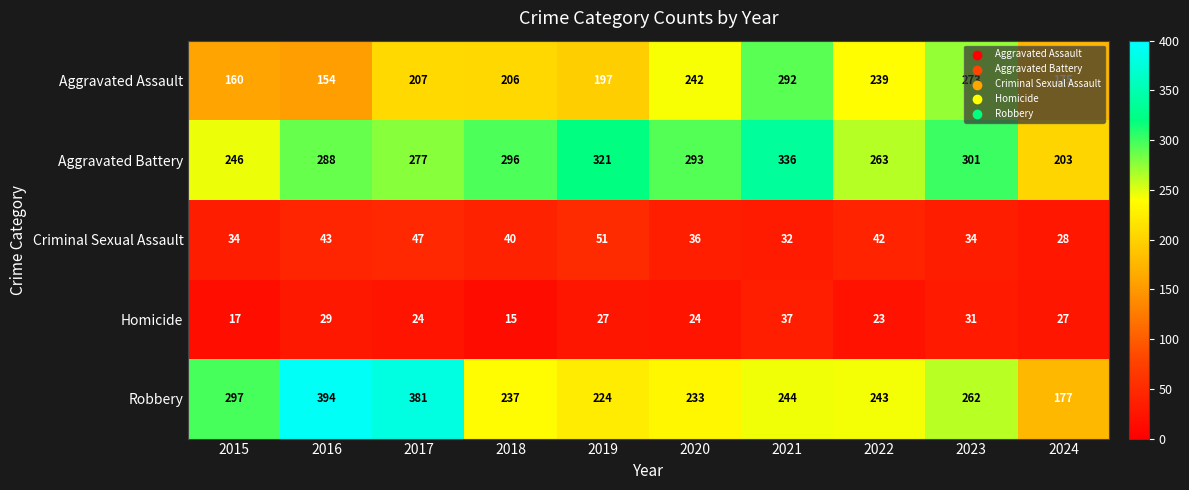

How many data points does each series have?

10